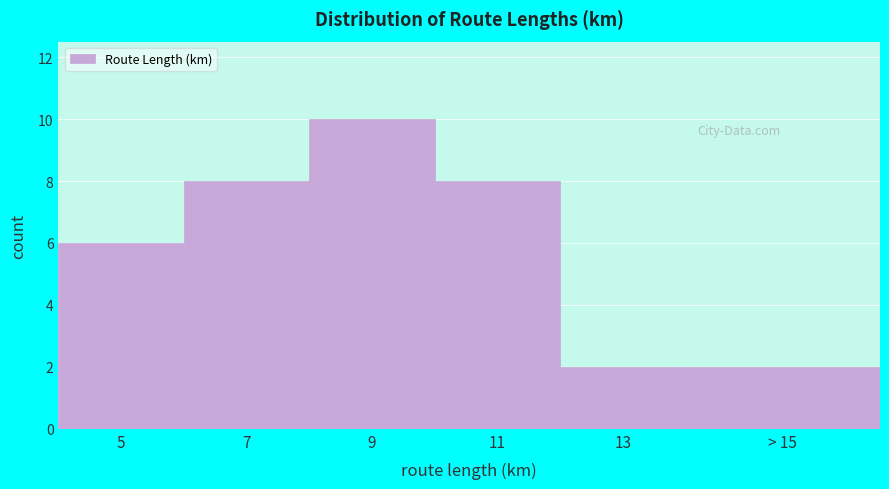

Reading left to right, what are all the values shown in this chart?

6	8	10	8	2	2